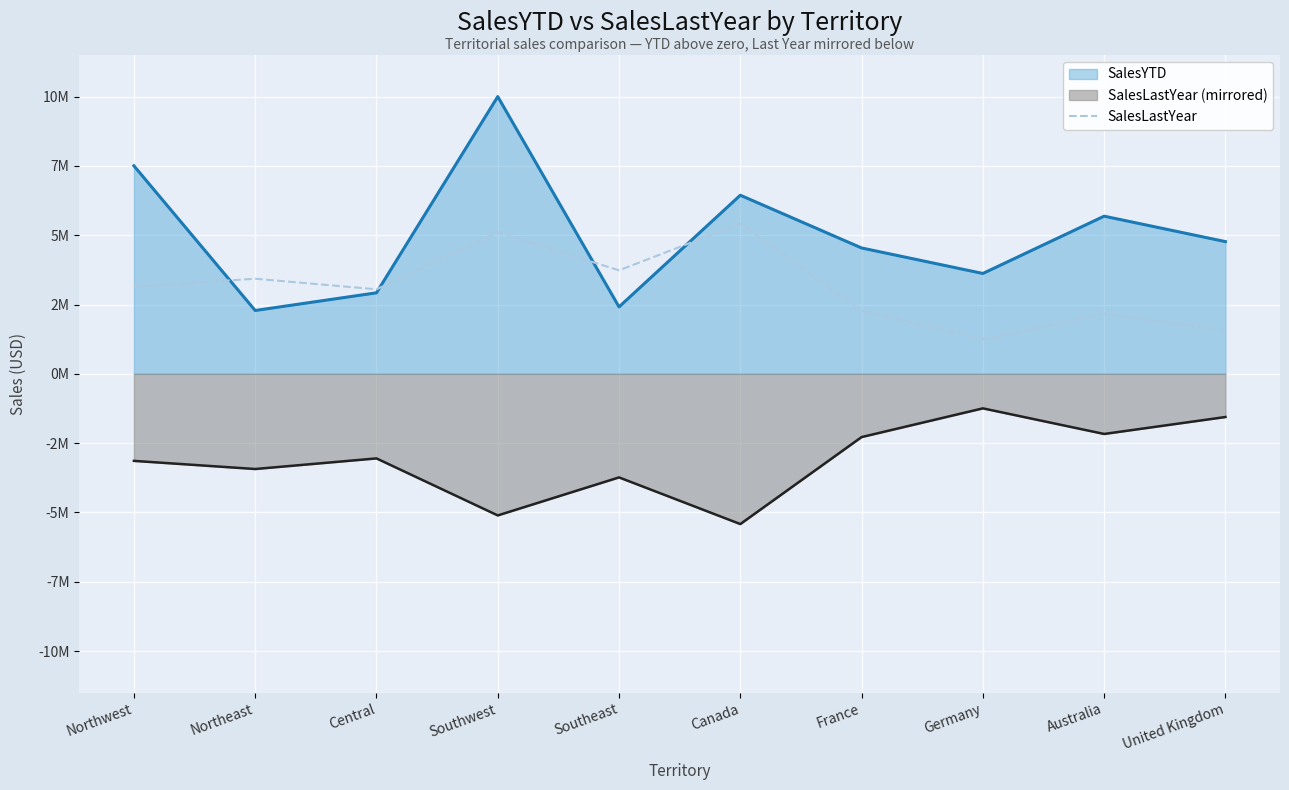

At which label is the value closest to 3500969?

Northeast